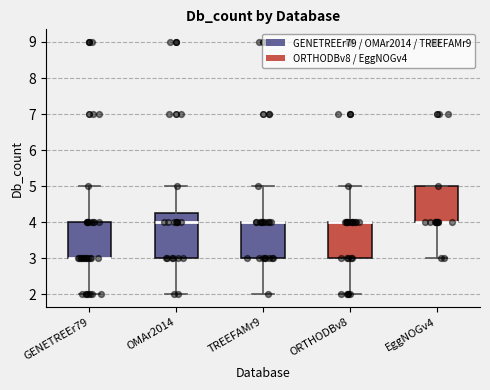

Reading left to right, transcribe this box plot: for each box, give where its median line is, the range the box spans, and where its two whiskers end, as read against the y-axis. The values are not printed on the chart, so give them approximately, as read against the axis.

GENETREEr79: median 3.0 (drawn on the box's lower edge), box 3.0 to 4.0, whiskers 2.0 to 5.0
OMAr2014: median 4.0, box 3.0 to 4.3, whiskers 2.0 to 5.0
TREEFAMr9: median 4.0 (drawn on the box's upper edge), box 3.0 to 4.0, whiskers 2.0 to 5.0
ORTHODBv8: median 4.0 (drawn on the box's upper edge), box 3.0 to 4.0, whiskers 2.0 to 5.0
EggNOGv4: median 4.0 (drawn on the box's lower edge), box 4.0 to 5.0, whiskers 3.0 to 5.0